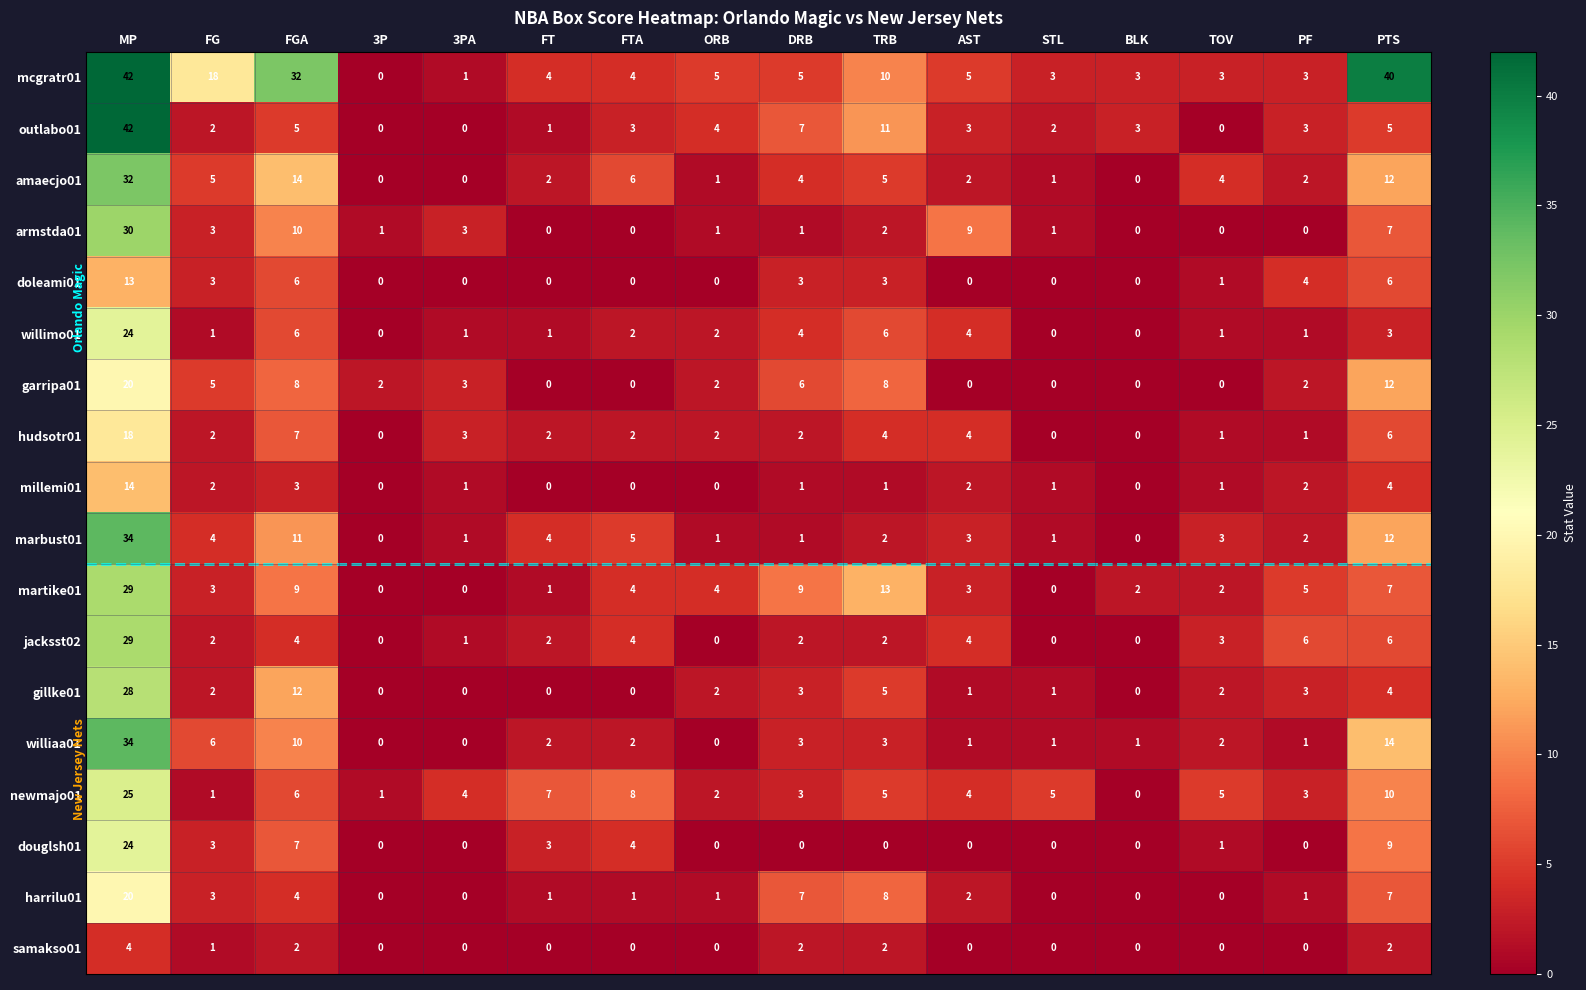

Count the number of categories in the chart.

16